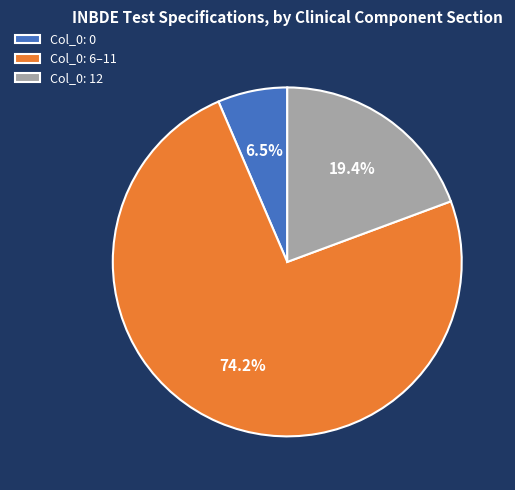

Does any single category account for the majority?

Yes